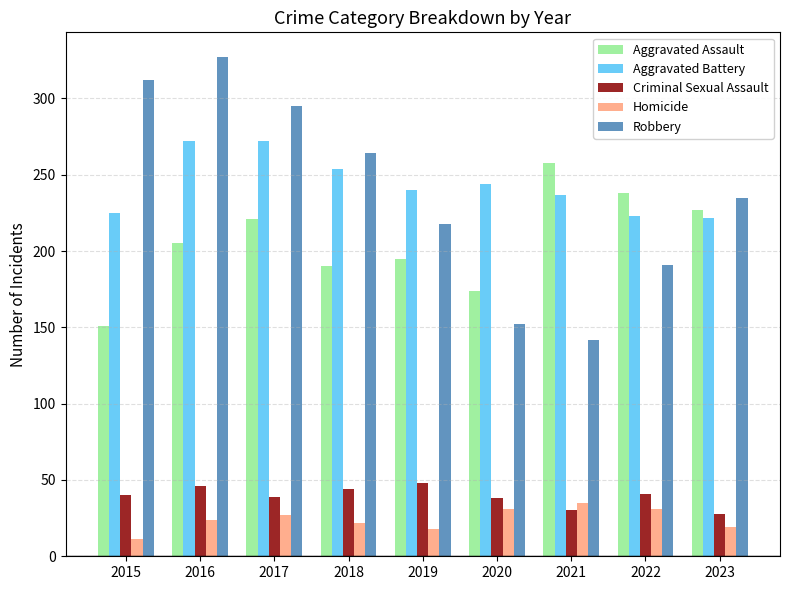

What is the difference between the Homicide values at 2019 and 2018?

4